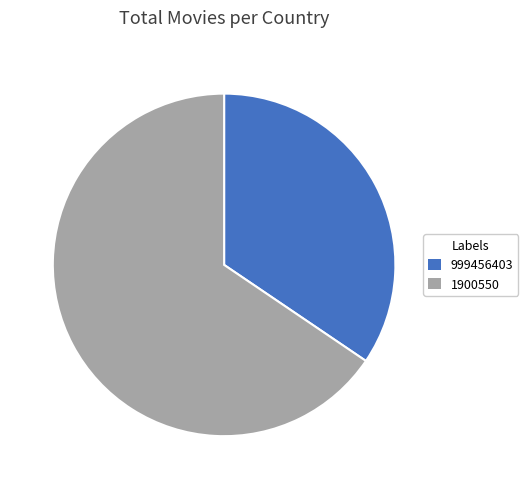

What is the ratio of the value at 1900550 to the value at 999456403?

1.9